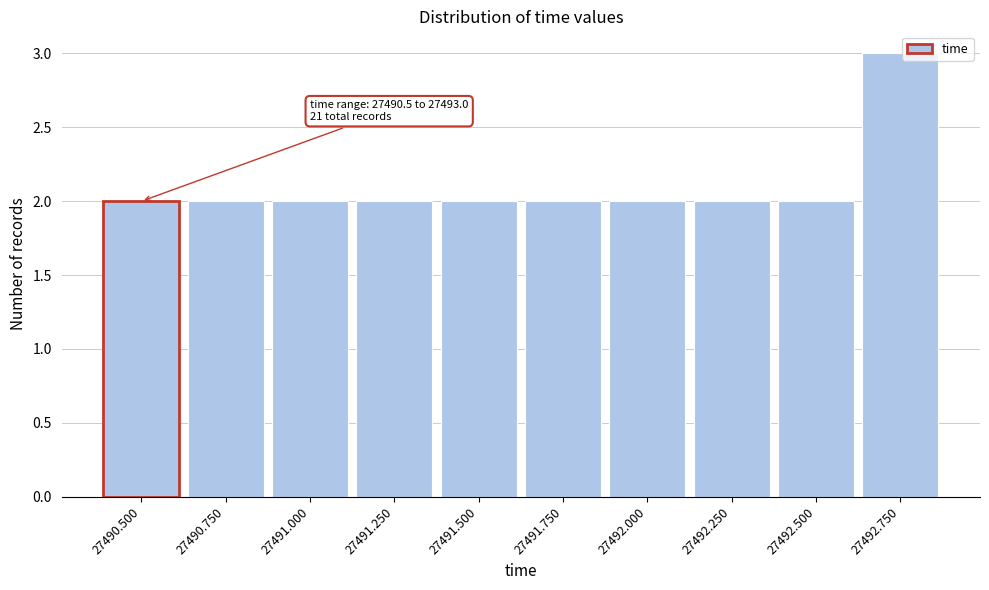

Reading right to left, what are all the values shown in this chart?

3	2	2	2	2	2	2	2	2	2